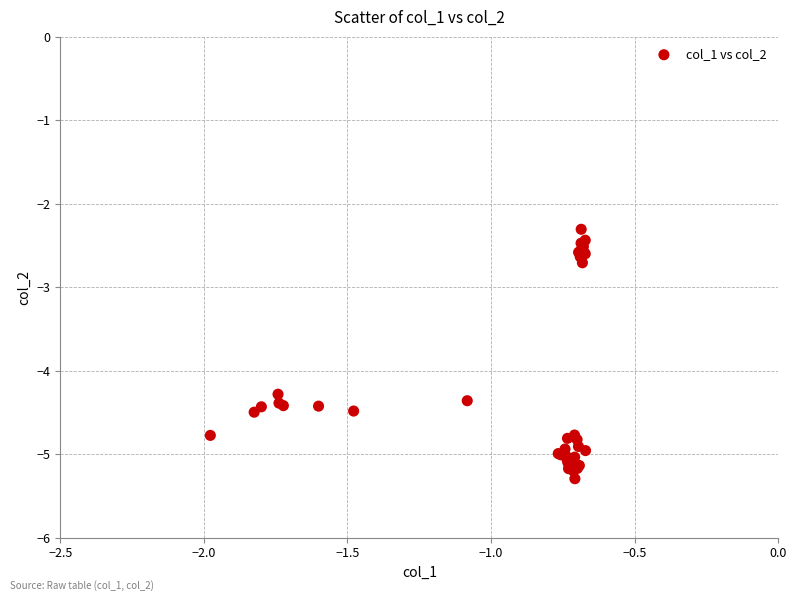

What Y value in the scatter plot is closest to -3?

-2.7